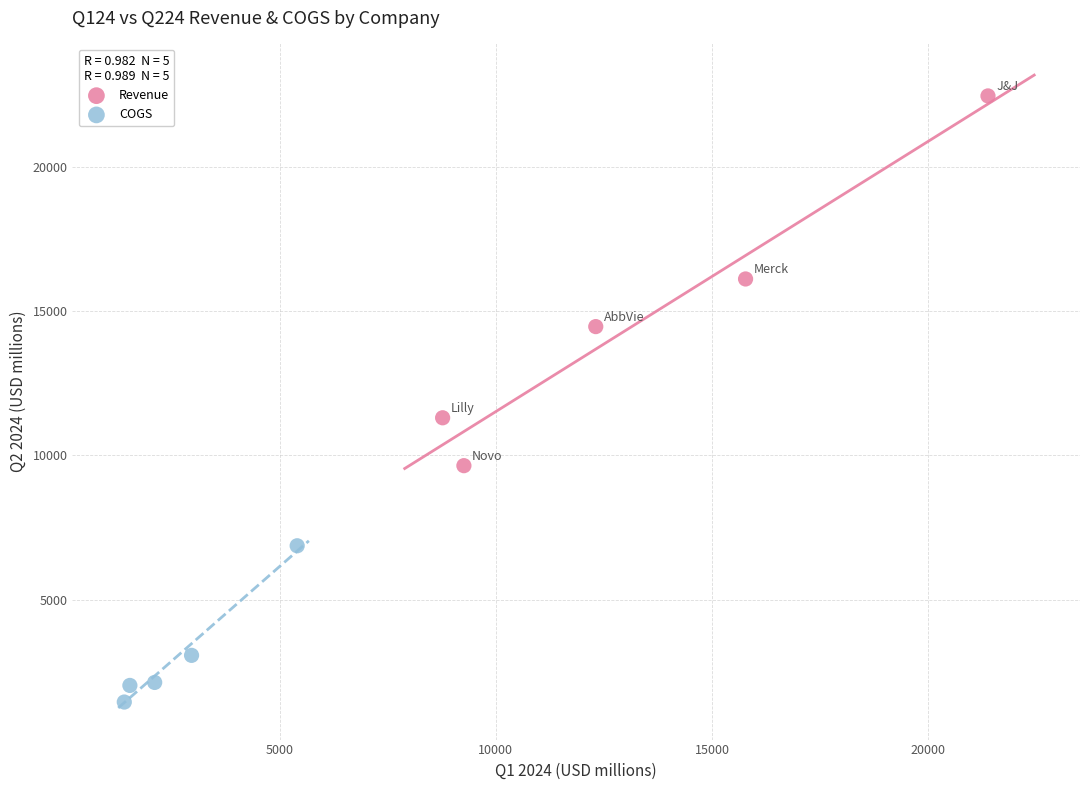

Which series has the widest spread of Y values?

Revenue